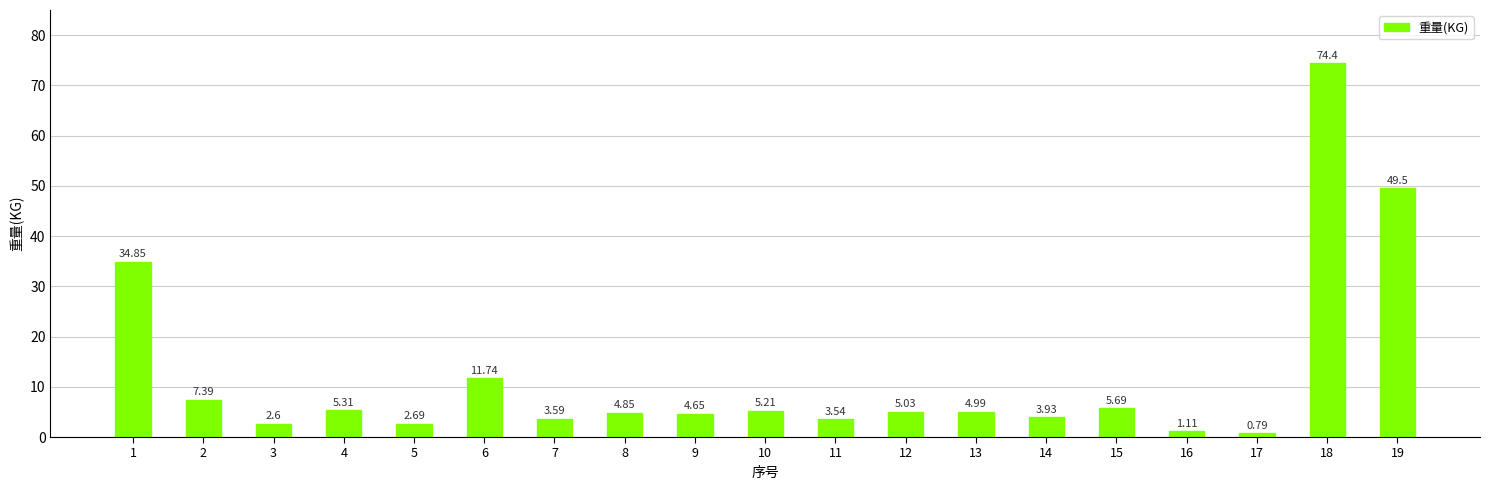

Which has a higher value, 9 or 12?

12